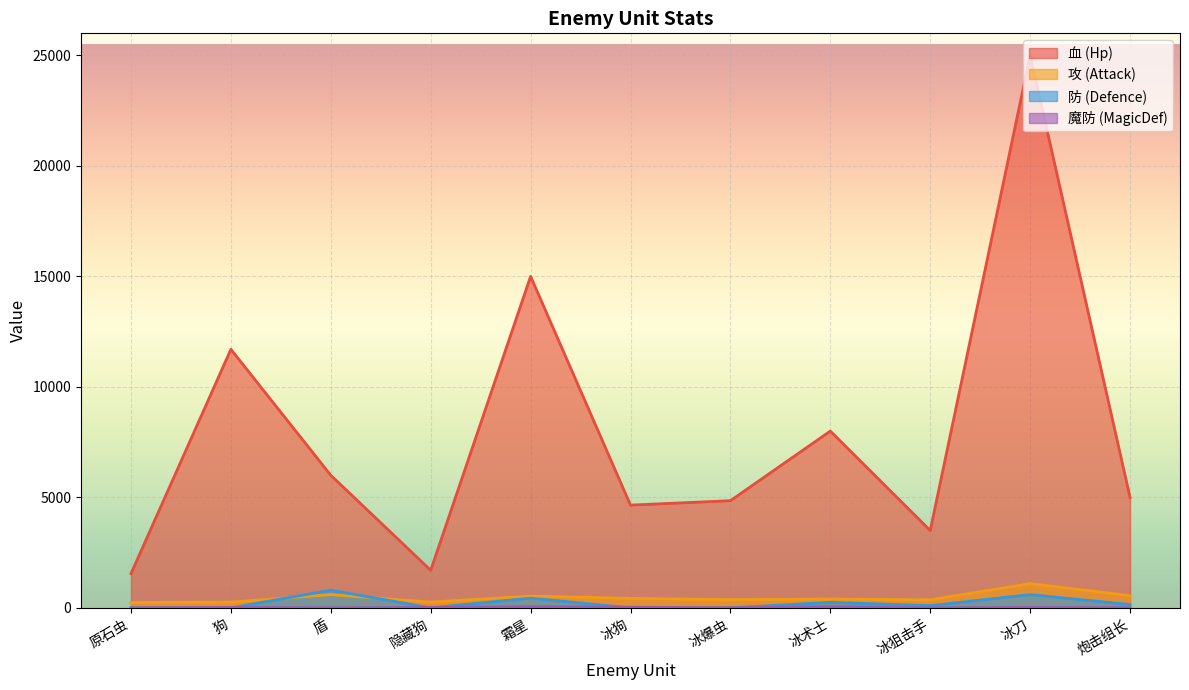

What is the highest value of the 攻 (Attack) series?

1100